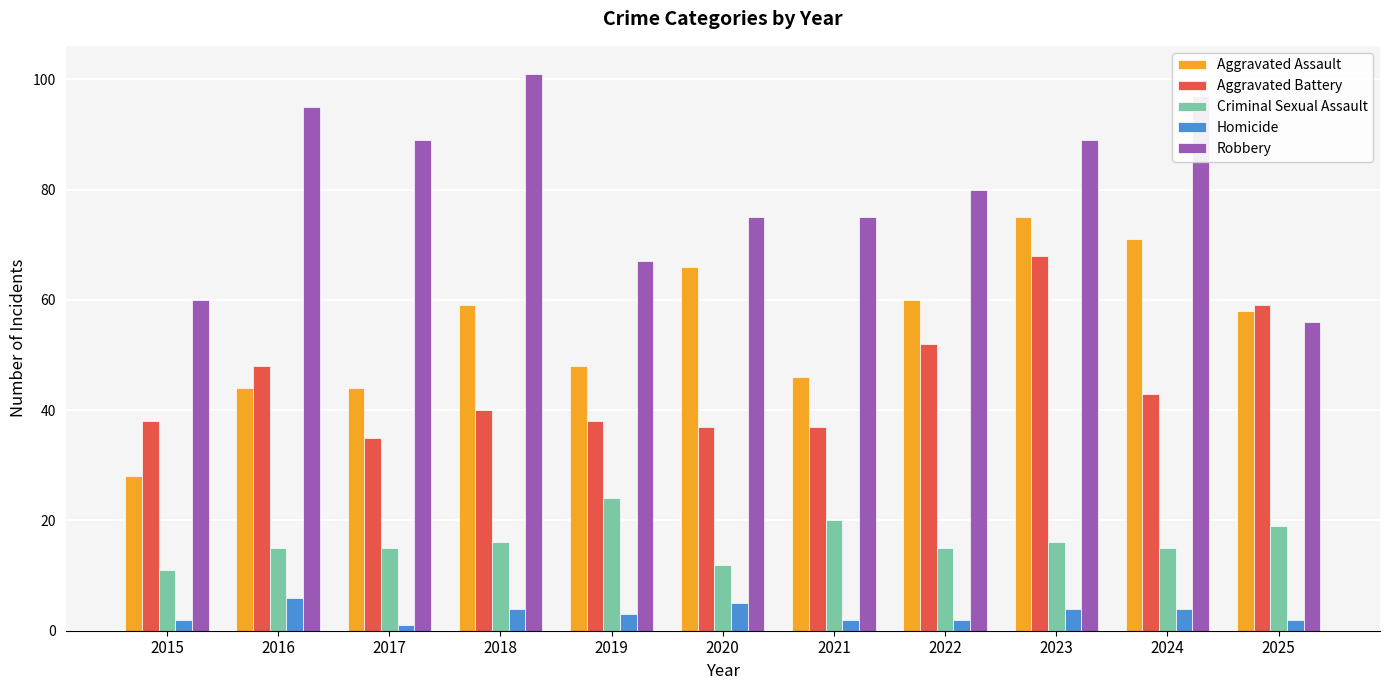

Is the value of Robbery at 2018 greater than the value of Homicide at 2020?

Yes